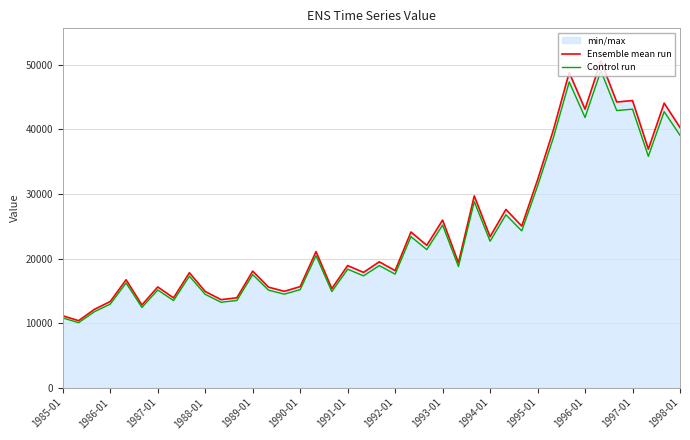

What is the difference between the Control run values at 20 and 17?

4024.5